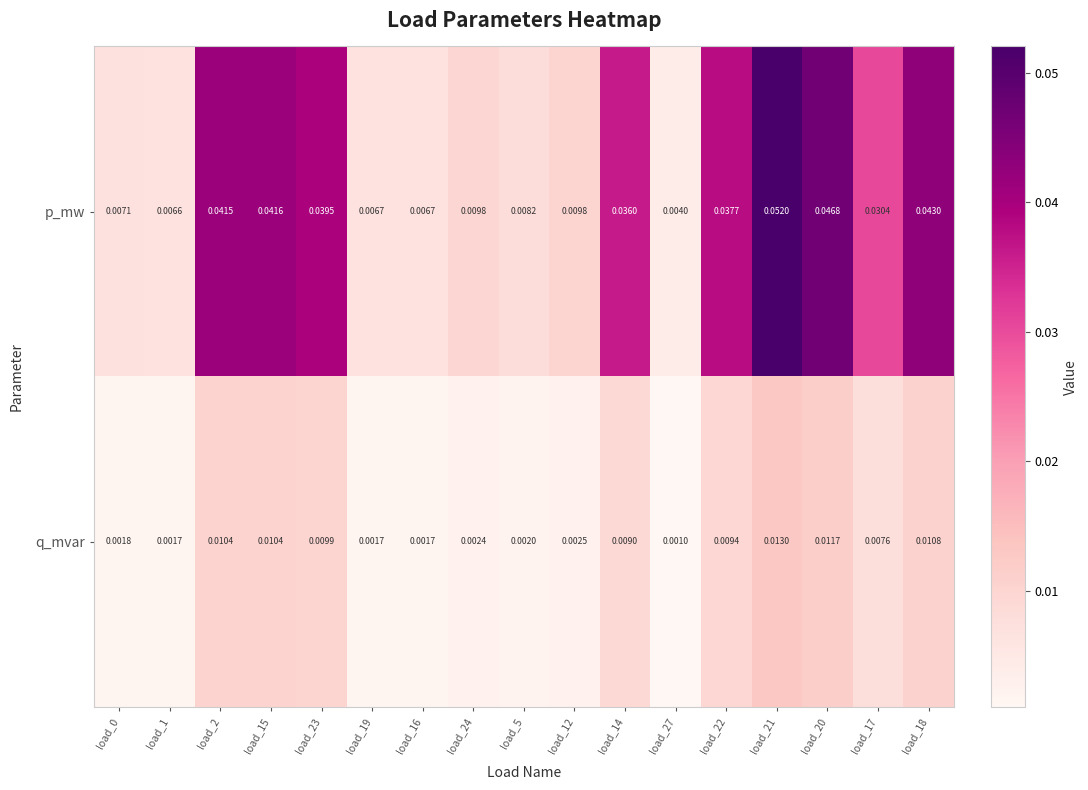

Between load_1 and load_18, which series saw the biggest shift?

p_mw